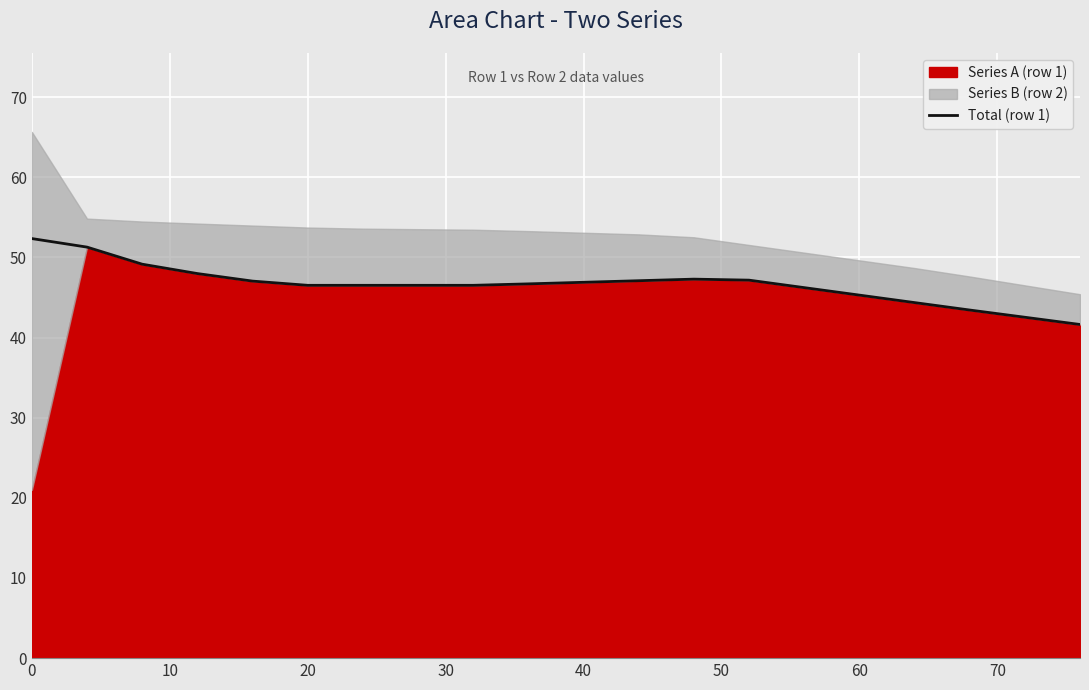

Reading left to right, what are all the values shown in this chart?

52.4	51.3	49.2	48.0	47.0	46.5	46.5	46.5	46.5	46.7	46.9	47.1	47.3	47.2	46.2	45.3	44.4	43.4	42.5	41.6